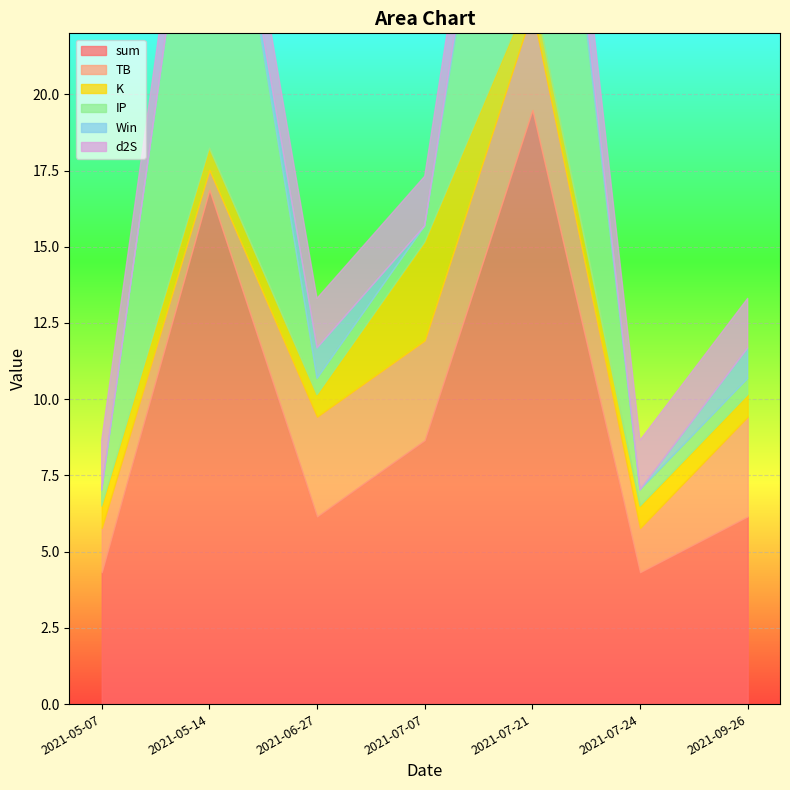

Where is sum nearest to the value 11?

2021-07-07